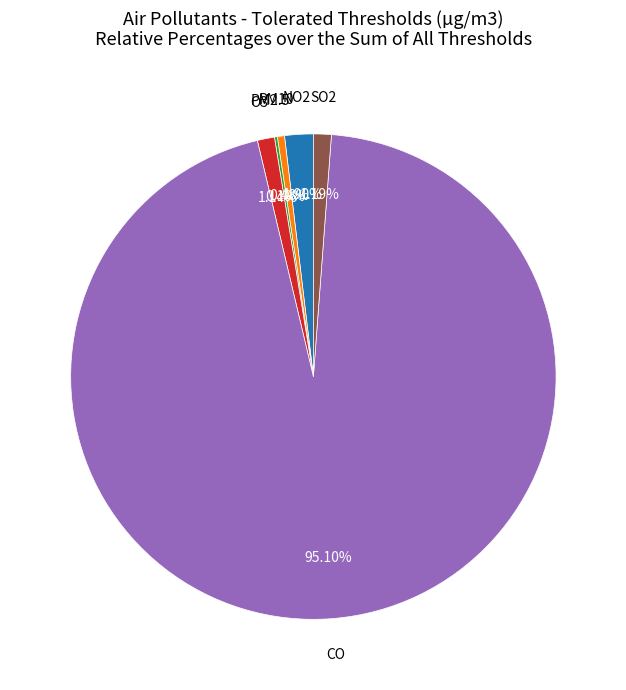

The O3 slice represents 11% of the pie. True or false?

False